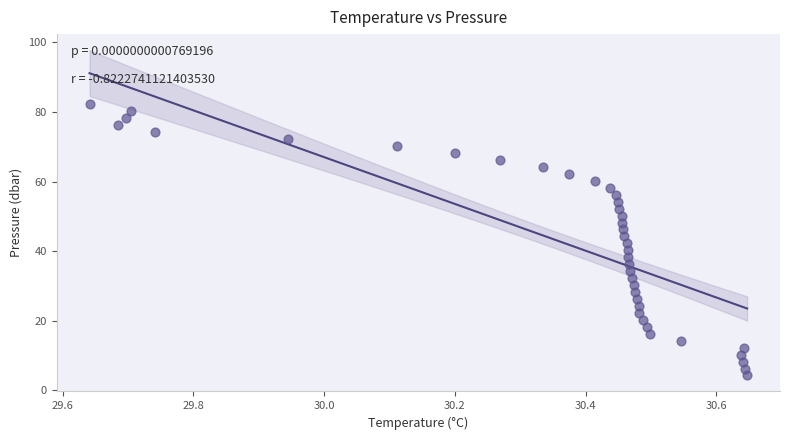

What is the range of Y values (max minus min)?

77.9